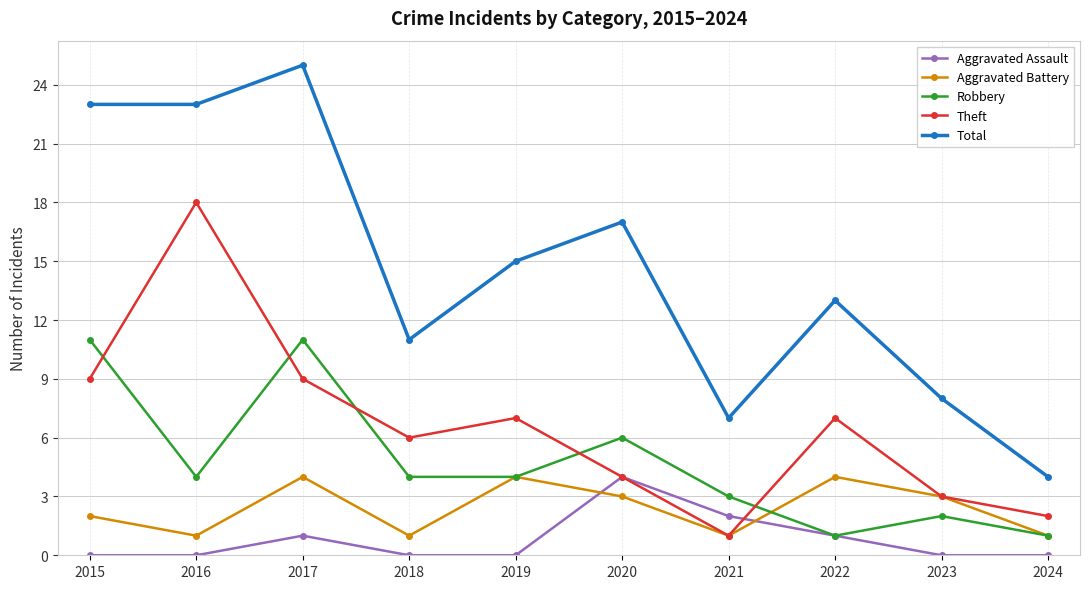

Is it true that Aggravated Assault equals 1 at 2022?

True